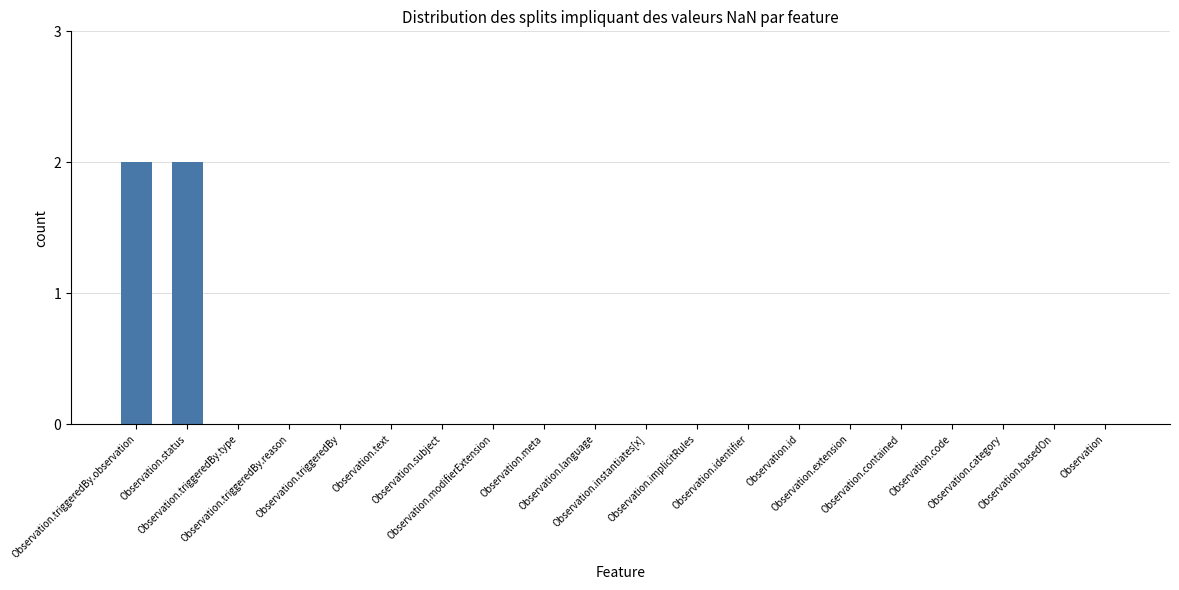

Reading left to right, transcribe all the data shown in this chart.

2	2	0	0	0	0	0	0	0	0	0	0	0	0	0	0	0	0	0	0